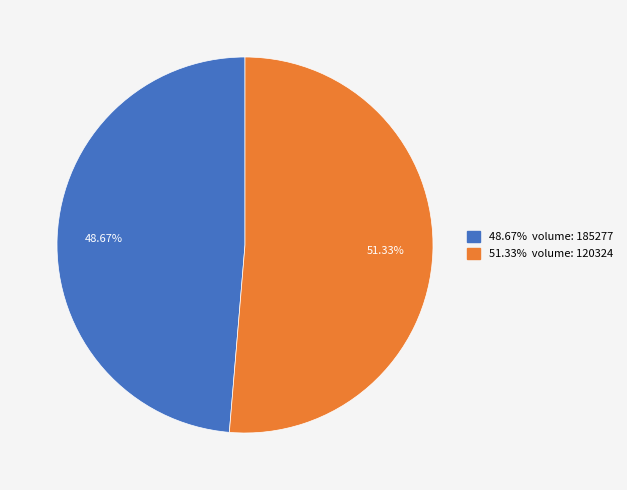

Is there a majority slice in this chart?

Yes